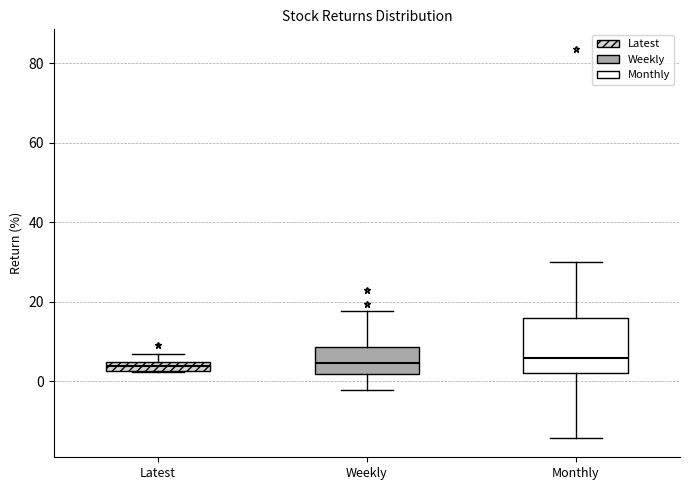

Where does the upper whisker of the box for Latest end on the y-axis? The values are not printed on the chart, so give them approximately, as read against the axis.

6